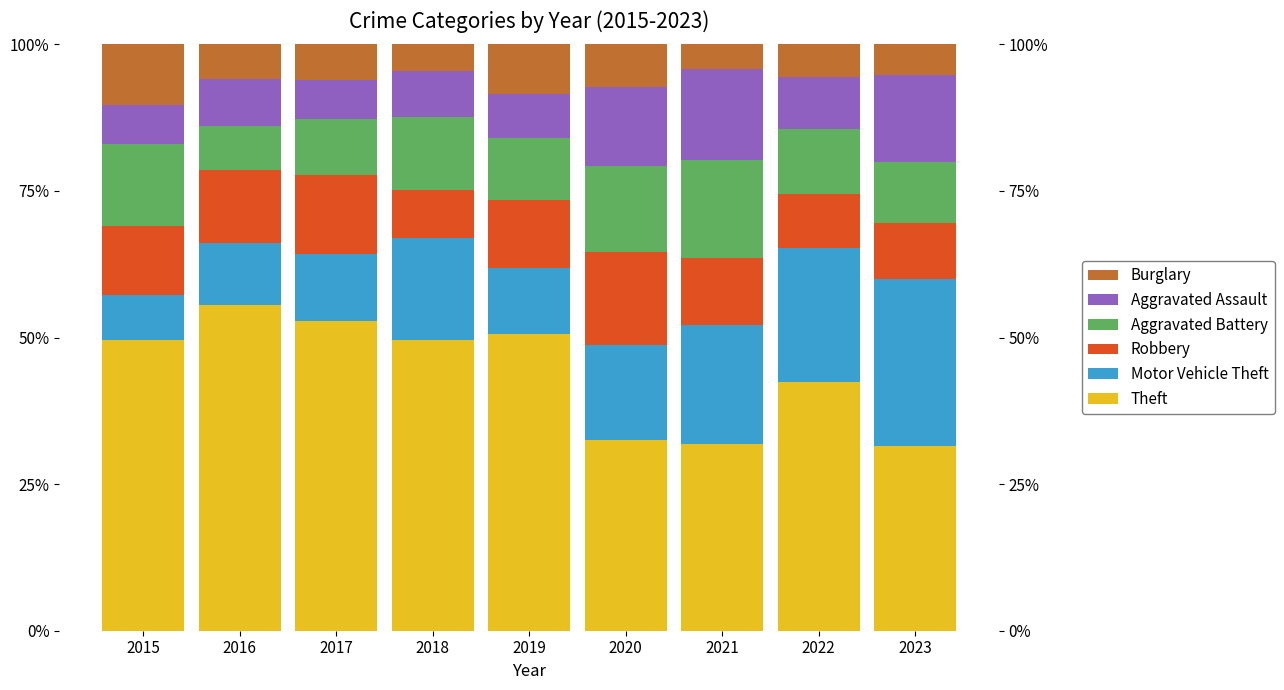

True or false: Robbery has a value of 8.2 at 2018.

True